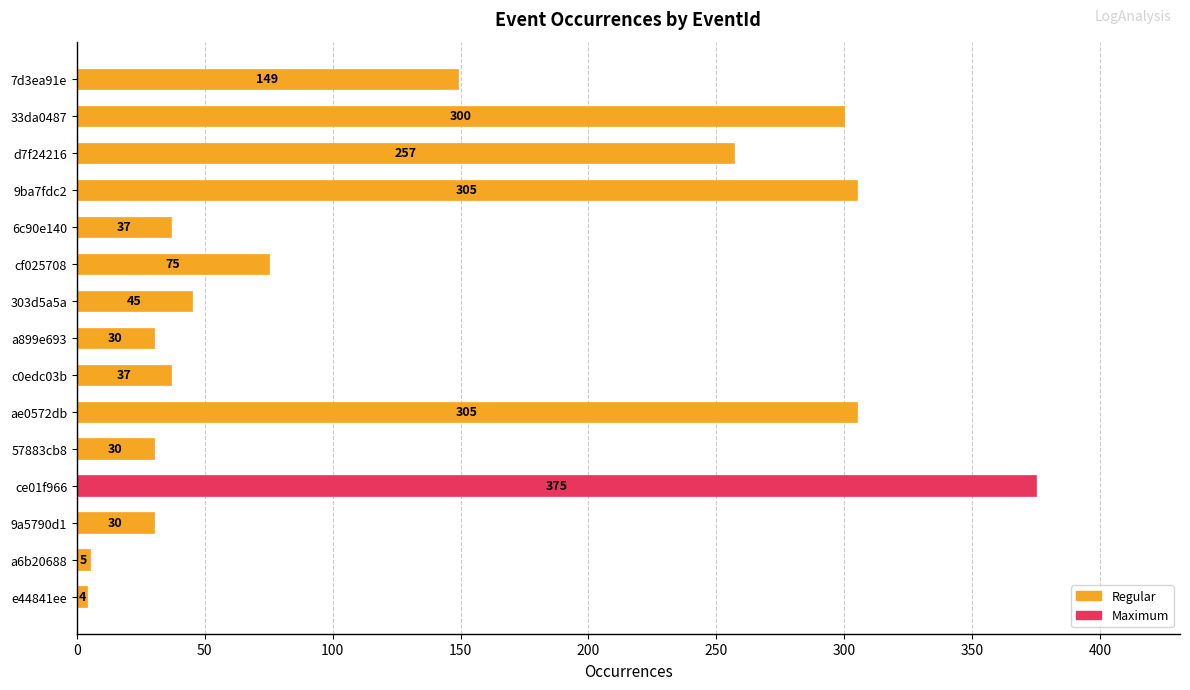

Reading top to bottom, what are all the values shown in this chart?

7d3ea91e=149	33da0487=300	d7f24216=257	9ba7fdc2=305	6c90e140=37	cf025708=75	303d5a5a=45	a899e693=30	c0edc03b=37	ae0572db=305	57883cb8=30	ce01f966=375	9a5790d1=30	a6b20688=5	e44841ee=4